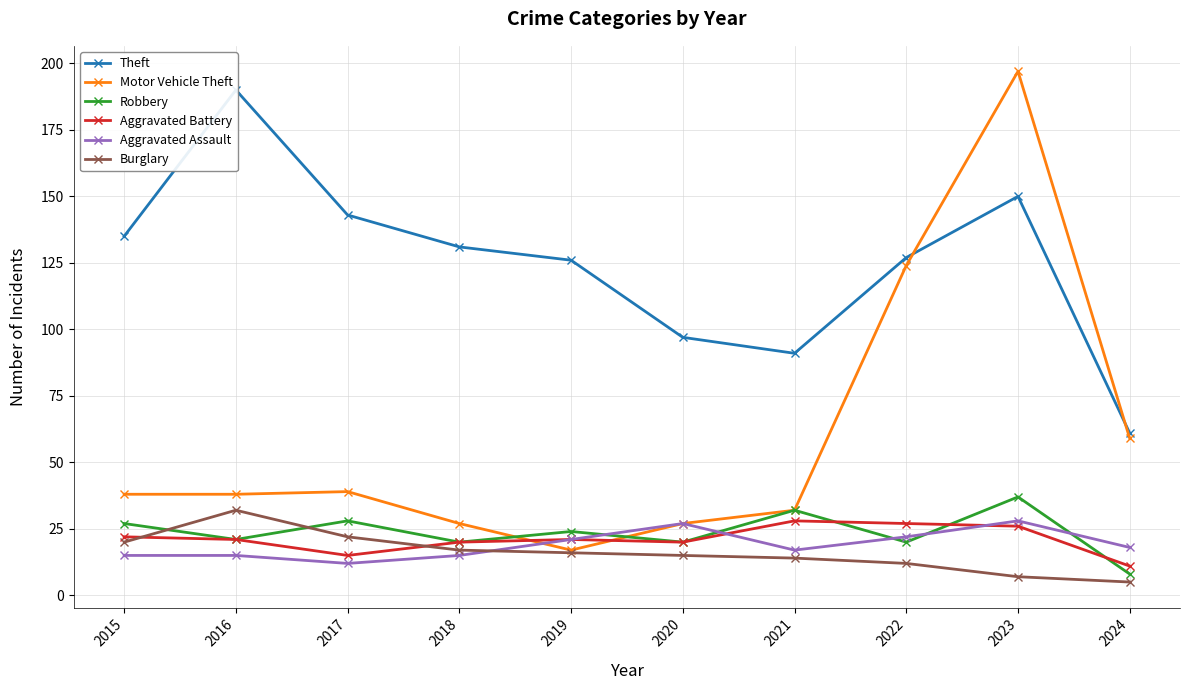

Is it true that Aggravated Battery equals 32 at 2018?

False